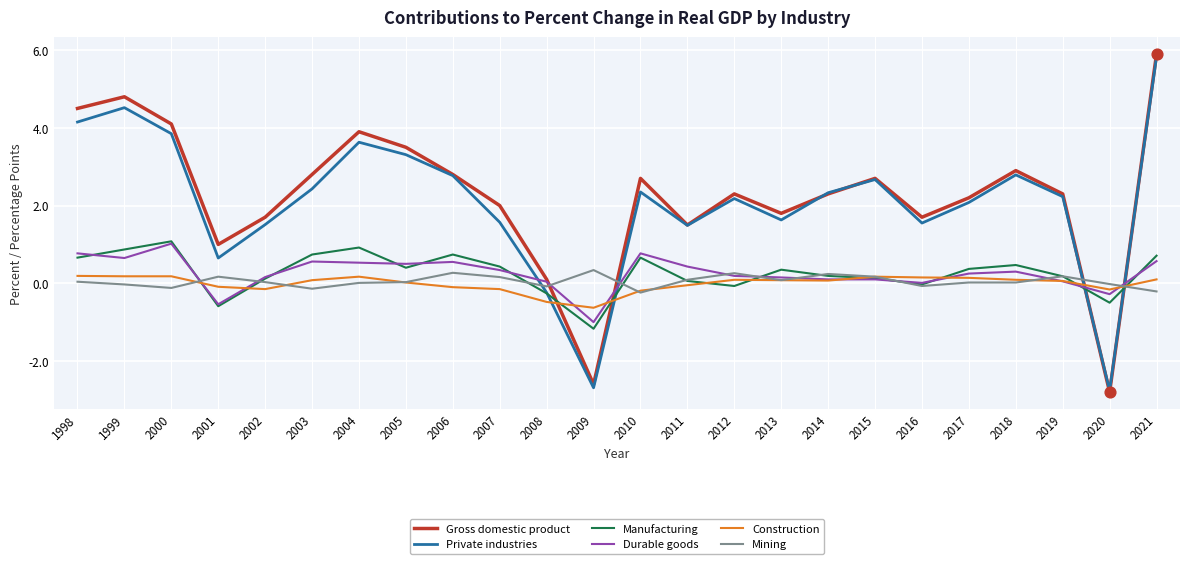

What is the total value across all series at 2012?

5.0